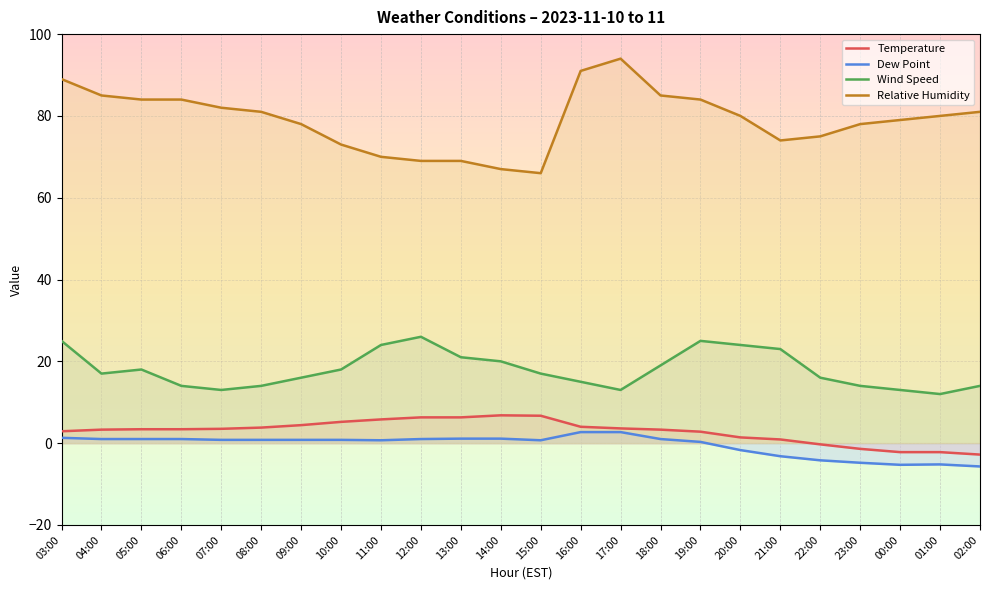

What is the maximum value for temperature?

6.8